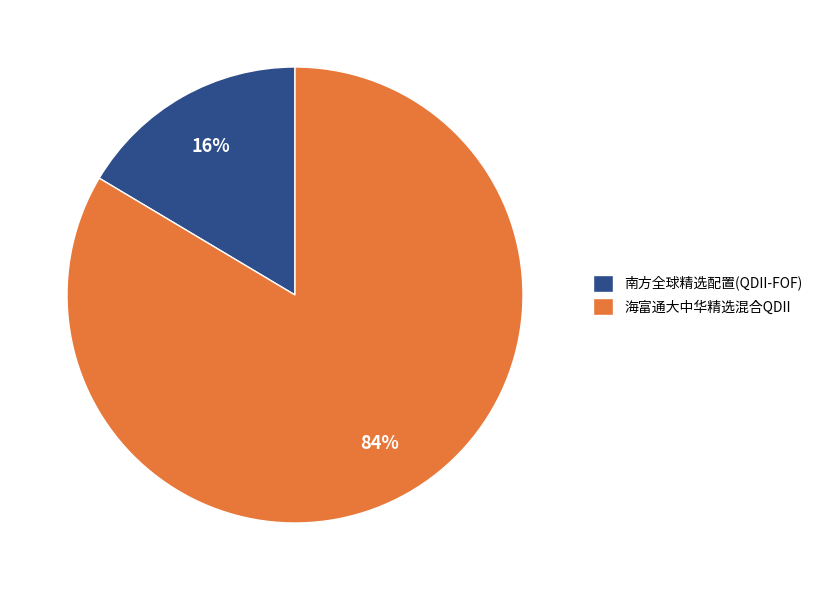

Count the number of slices in the pie.

2